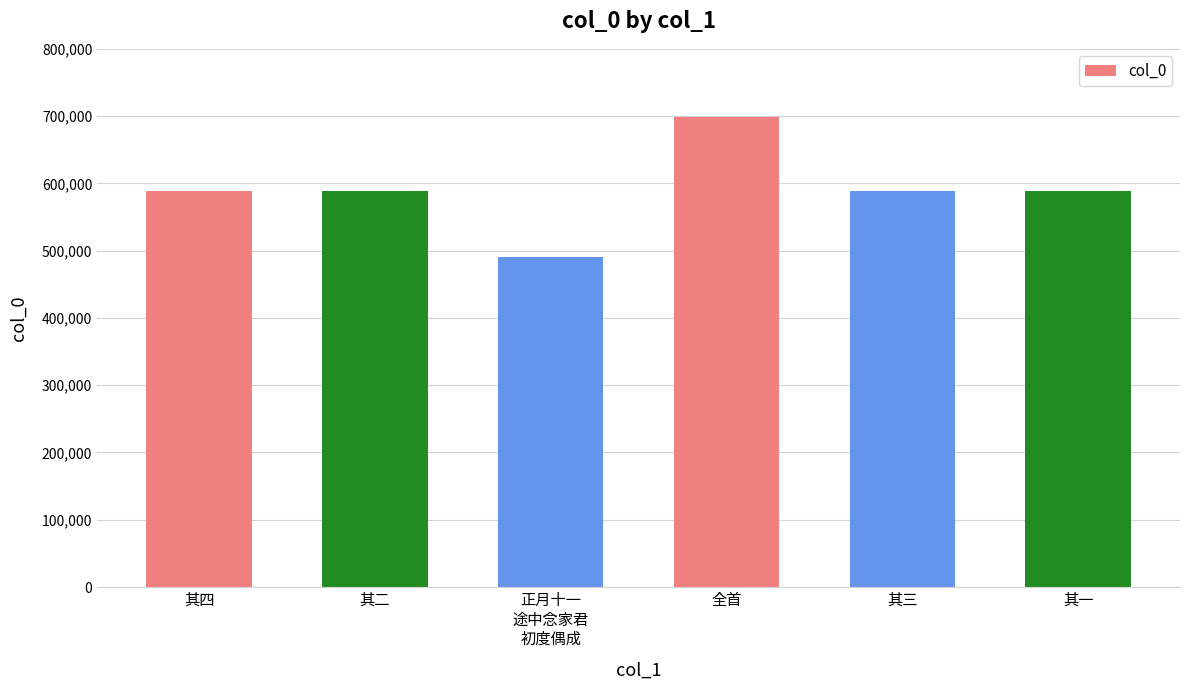

What position from the left is 其一?

6